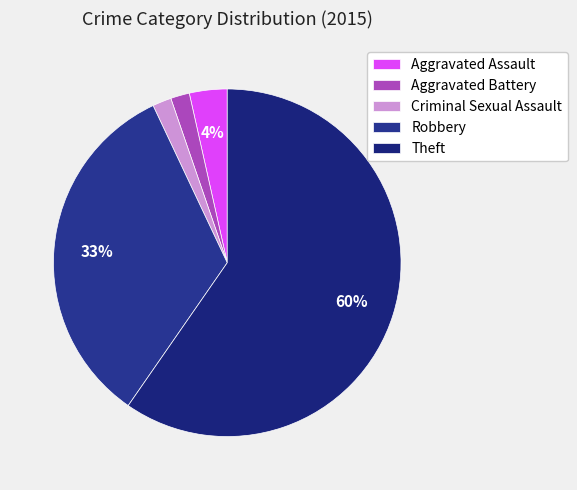

How many segments does this pie chart have?

5